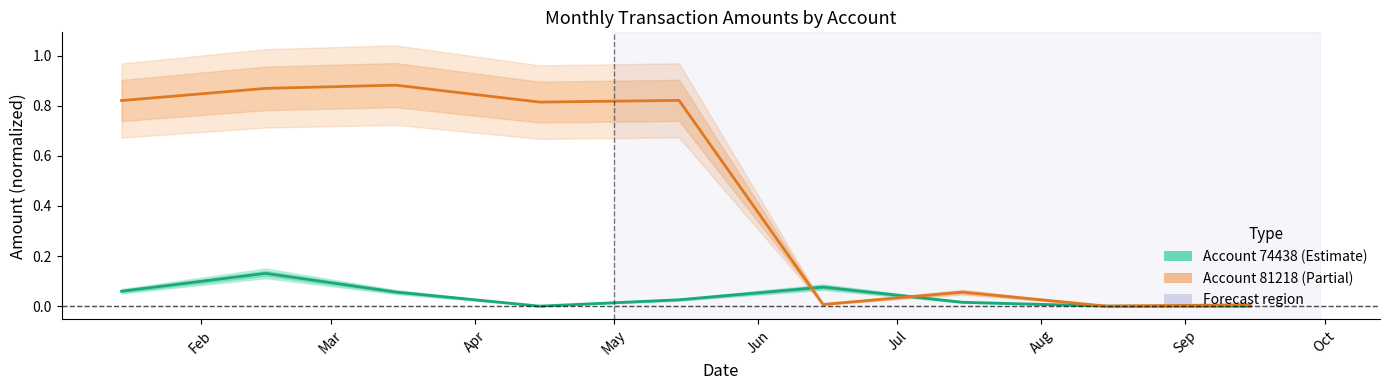

What is the value of the Account 74438 point at the 2nd from the left?

0.1